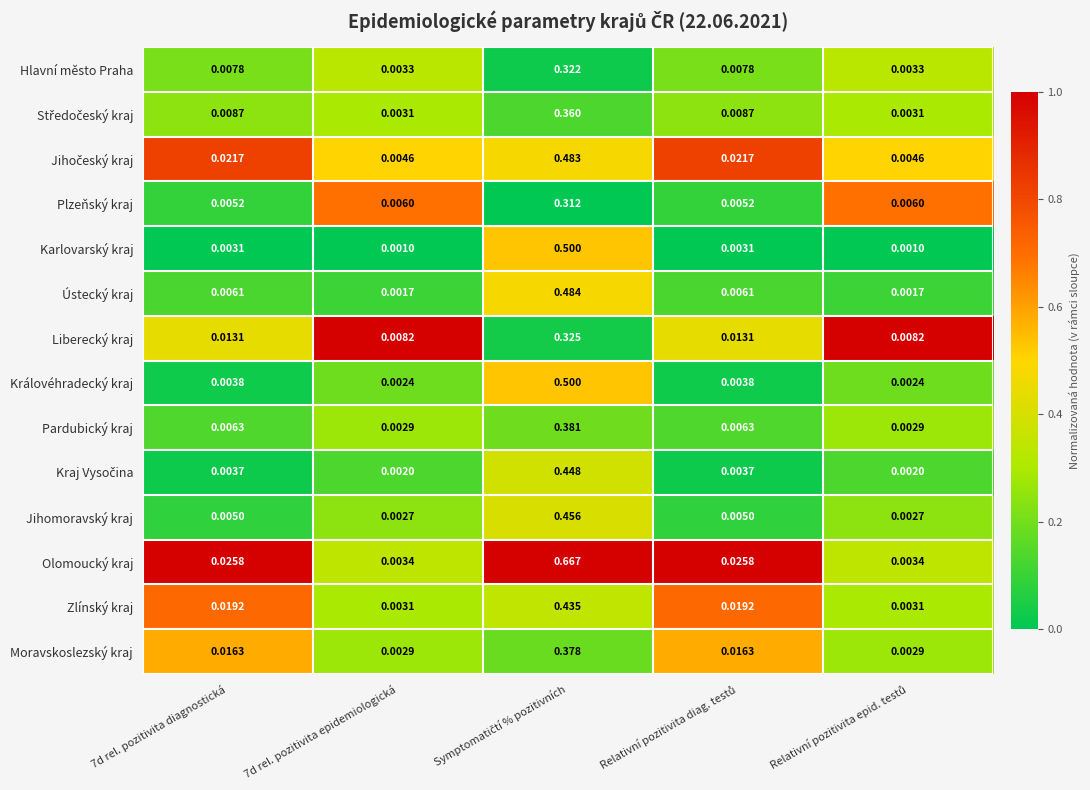

Which series has the widest spread of values?

Olomoucký kraj